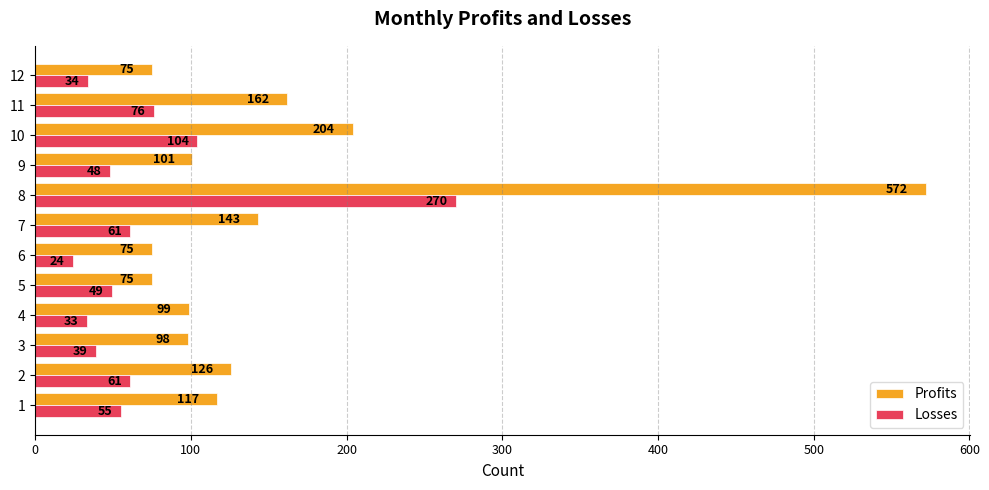

What is the total value across all series at 2?

187